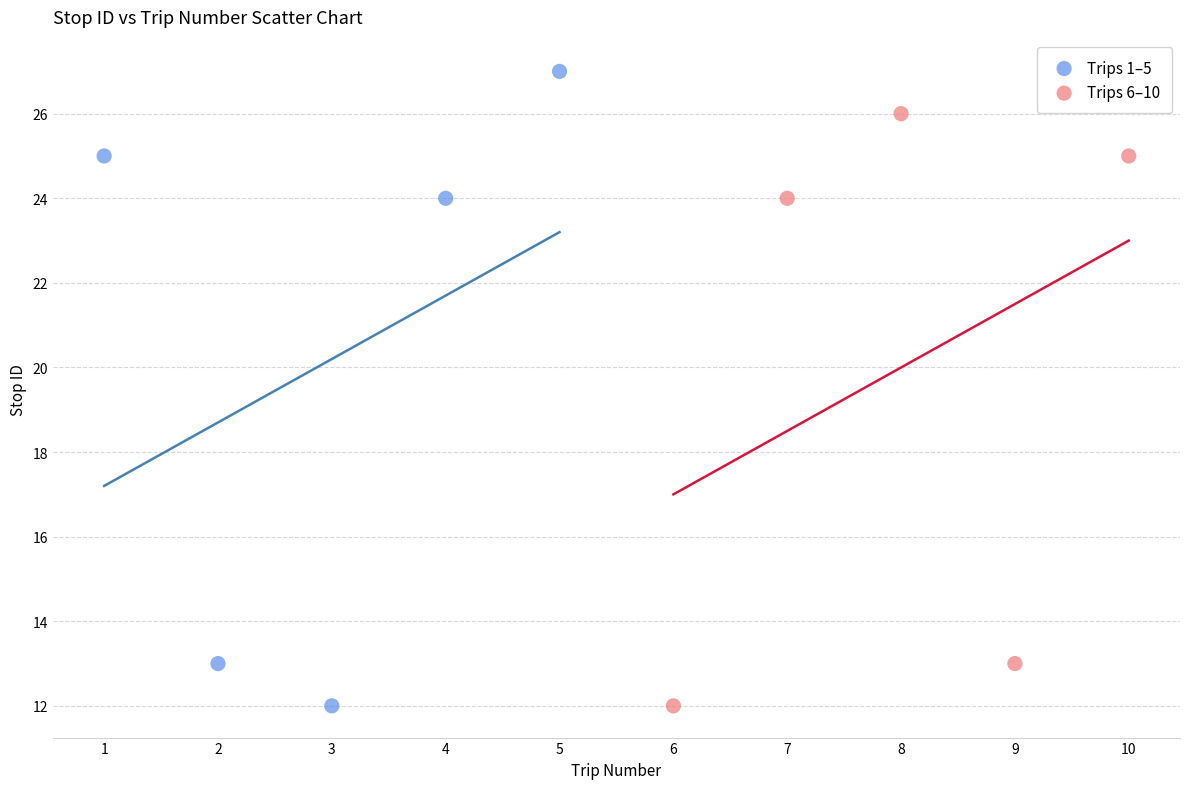

Which series contains the highest Y value?

Trips 1–5